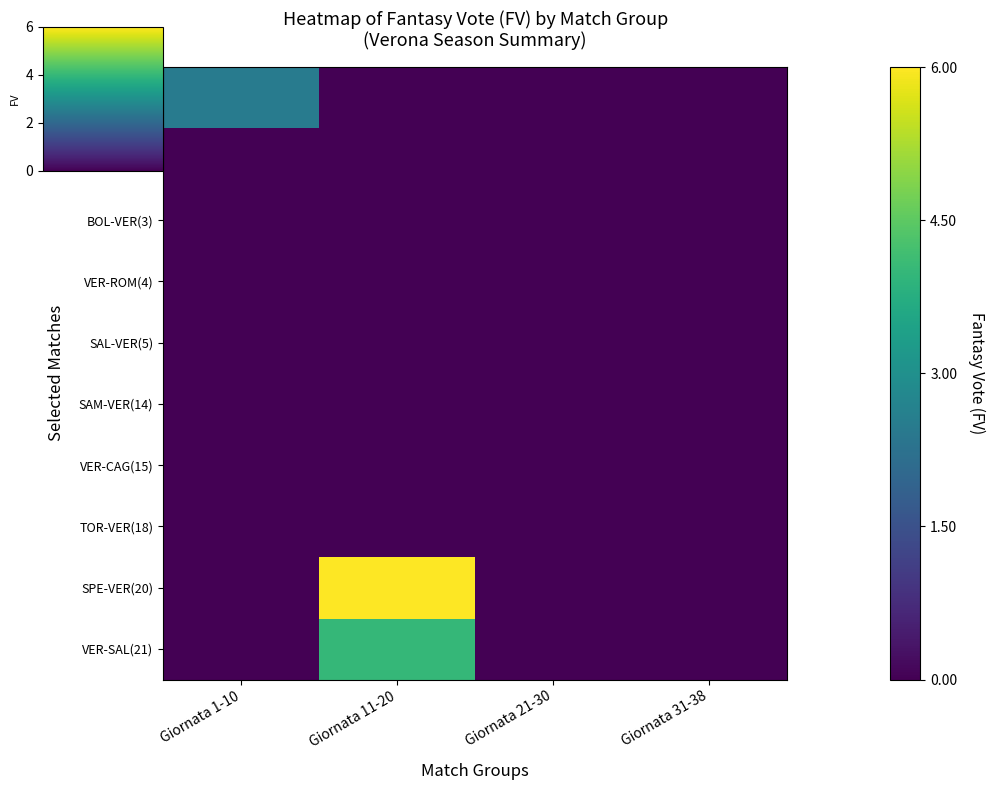

Reading left to right, list all the values displayed in this chart.

VER-SAS(1): Giornata 1-10=2.5	Giornata 11-20=0.0	Giornata 21-30=0.0	Giornata 31-38=0.0
VER-INT(2): Giornata 1-10=0.0	Giornata 11-20=0.0	Giornata 21-30=0.0	Giornata 31-38=0.0
BOL-VER(3): Giornata 1-10=0.0	Giornata 11-20=0.0	Giornata 21-30=0.0	Giornata 31-38=0.0
VER-ROM(4): Giornata 1-10=0.0	Giornata 11-20=0.0	Giornata 21-30=0.0	Giornata 31-38=0.0
SAL-VER(5): Giornata 1-10=0.0	Giornata 11-20=0.0	Giornata 21-30=0.0	Giornata 31-38=0.0
SAM-VER(14): Giornata 1-10=0.0	Giornata 11-20=0.0	Giornata 21-30=0.0	Giornata 31-38=0.0
VER-CAG(15): Giornata 1-10=0.0	Giornata 11-20=0.0	Giornata 21-30=0.0	Giornata 31-38=0.0
TOR-VER(18): Giornata 1-10=0.0	Giornata 11-20=0.0	Giornata 21-30=0.0	Giornata 31-38=0.0
SPE-VER(20): Giornata 1-10=0.0	Giornata 11-20=6.0	Giornata 21-30=0.0	Giornata 31-38=0.0
VER-SAL(21): Giornata 1-10=0.0	Giornata 11-20=4.0	Giornata 21-30=0.0	Giornata 31-38=0.0